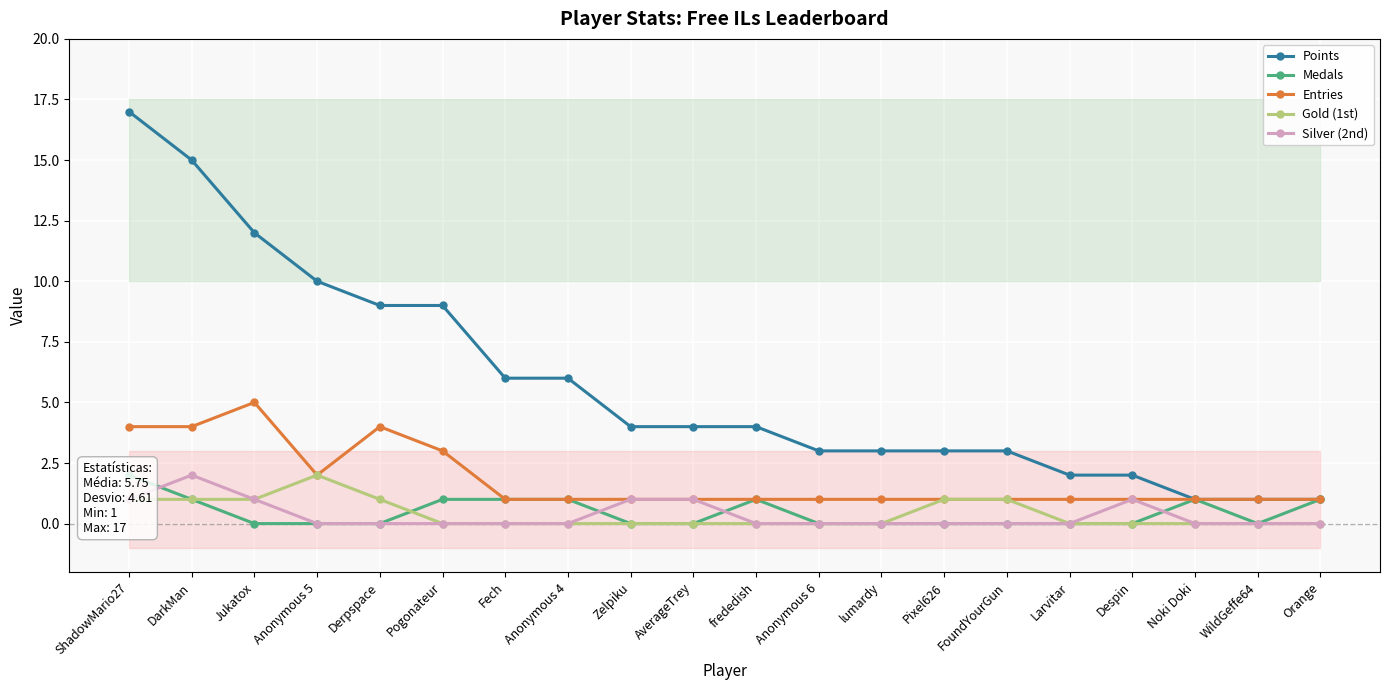

True or false: Gold (1st) and Points intersect in this chart.

False